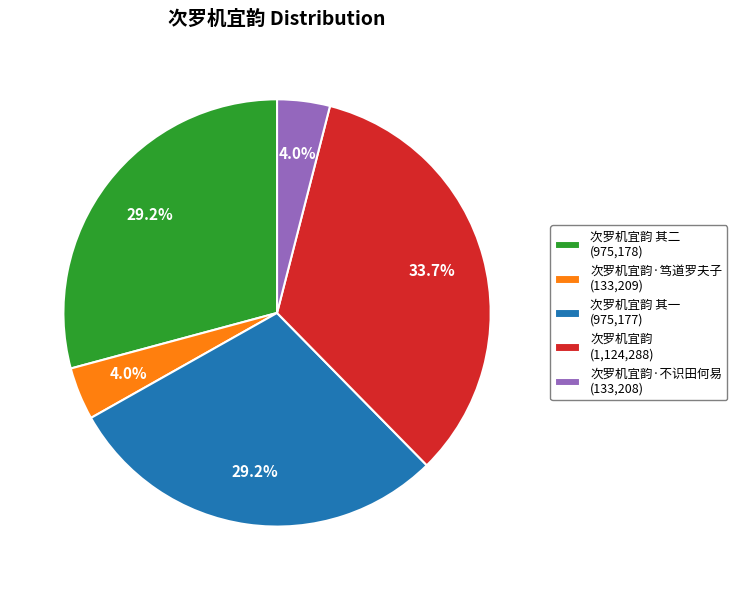

Between 次罗机宜韵 其一 (975,177) and 次罗机宜韵 (1,124,288), which is larger?

次罗机宜韵 (1,124,288)